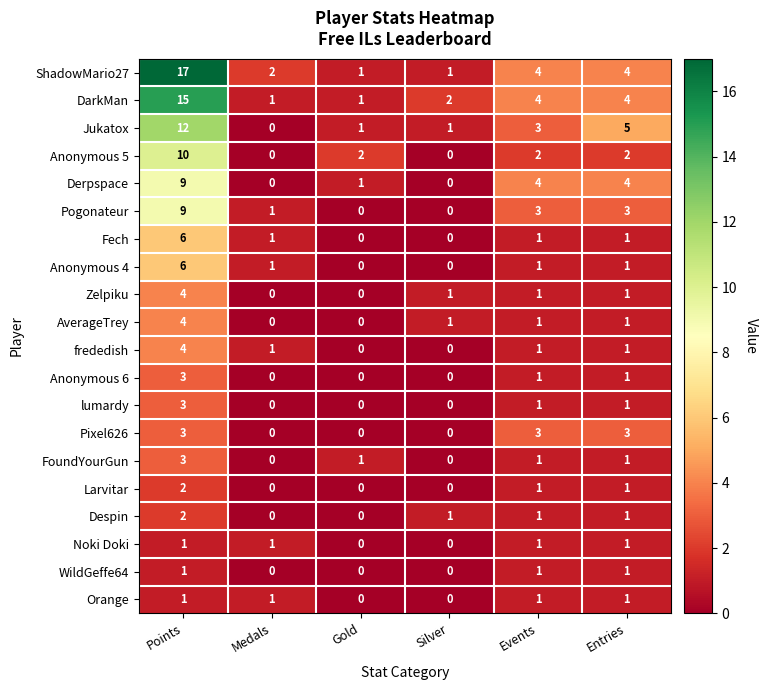

What is the maximum value shown in the chart?

17